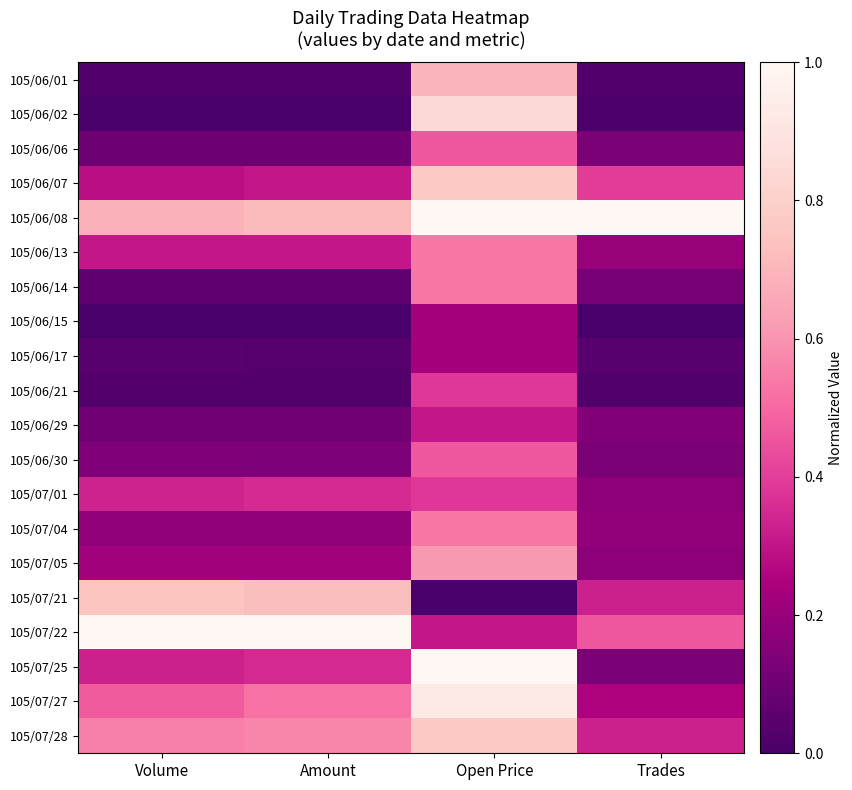

Which has a higher value, Volume or Open Price?

Open Price